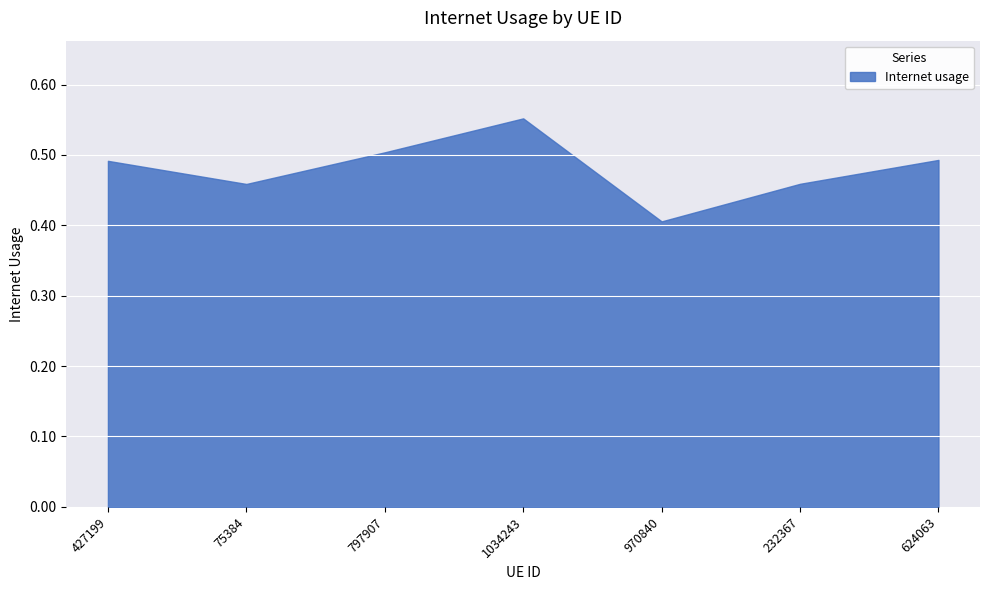

What is the change in value from 1034243 to 232367?

-0.1